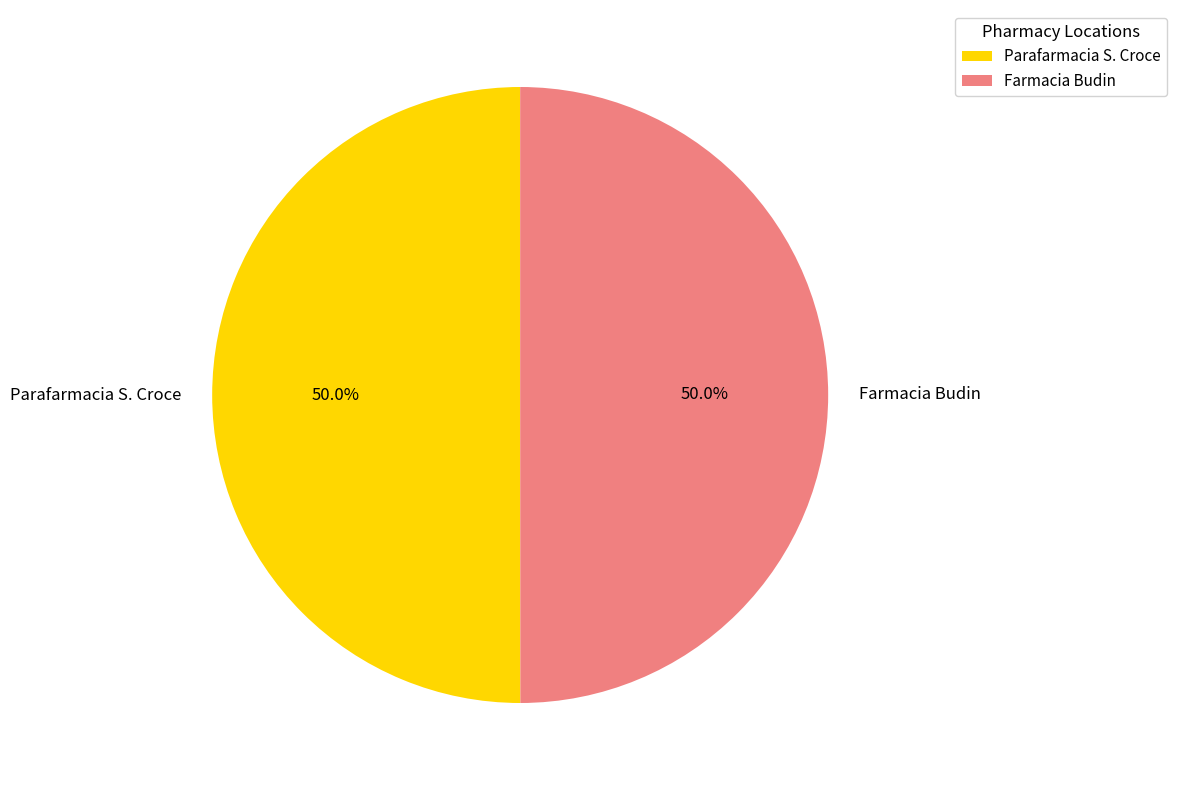

Approximately how many times larger is the value at Farmacia Budin compared to Parafarmacia S. Croce?

1.0